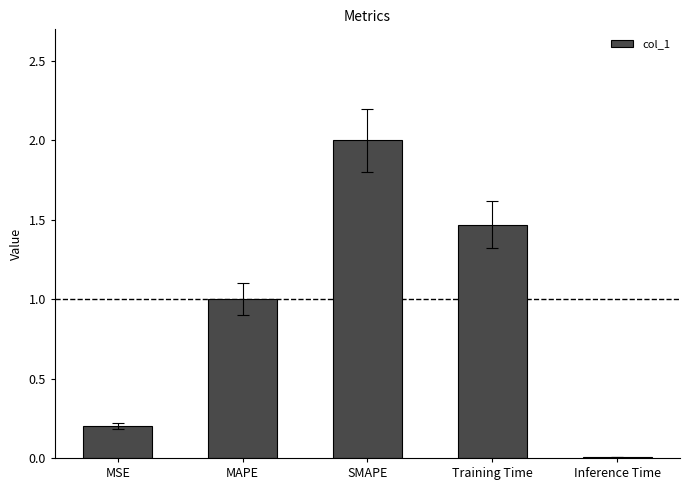

Rank the categories by value from highest to lowest.

SMAPE, Training Time, MAPE, MSE, Inference Time